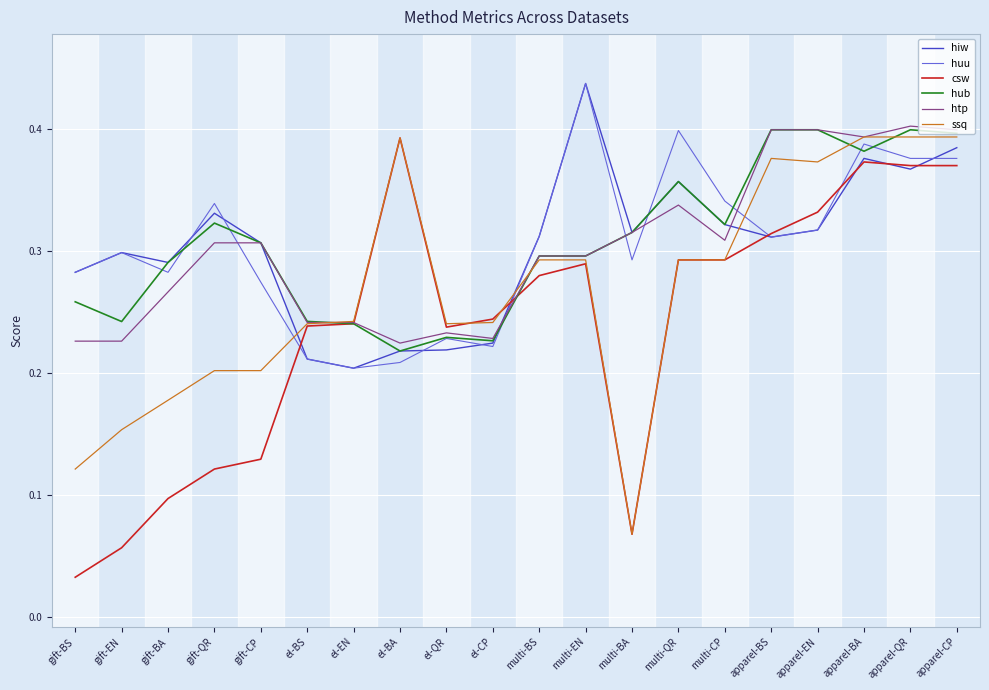

Which category has the highest value across all series?

multi-EN